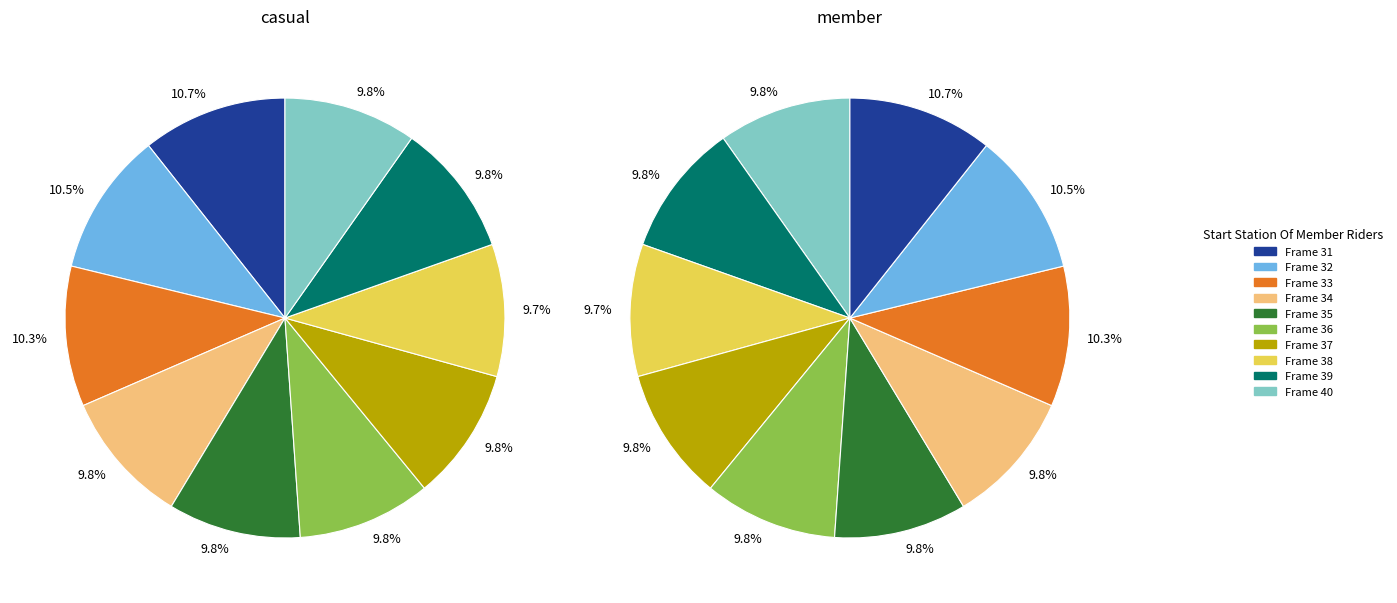

Count the number of slices in the pie.

10